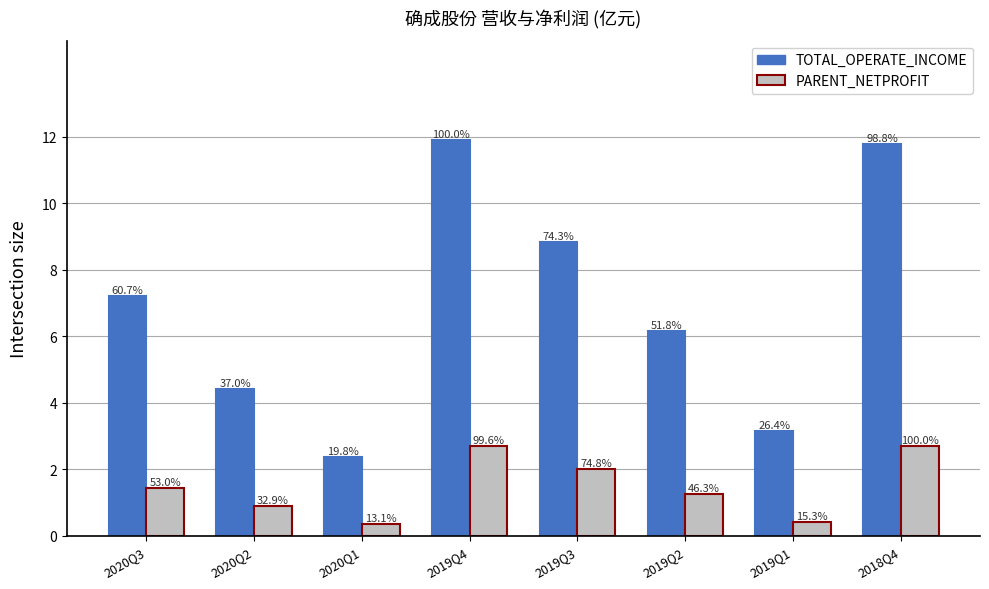

Does the chart contain stacked bars?

No